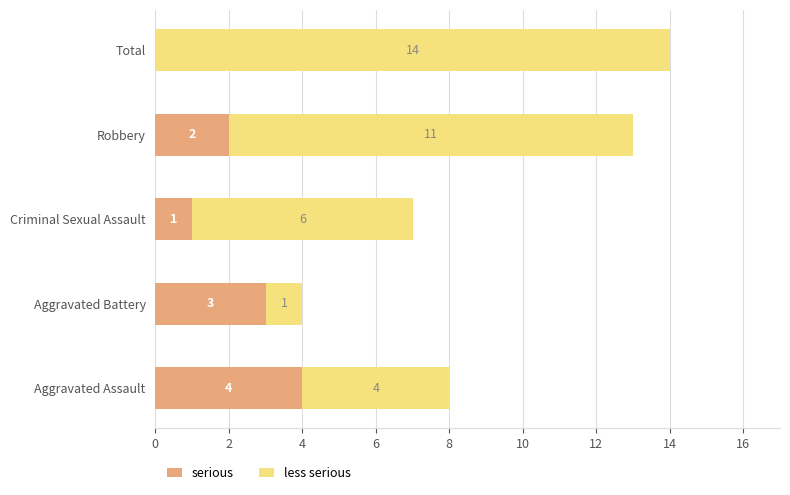

At which label is serious closest to 2?

Robbery